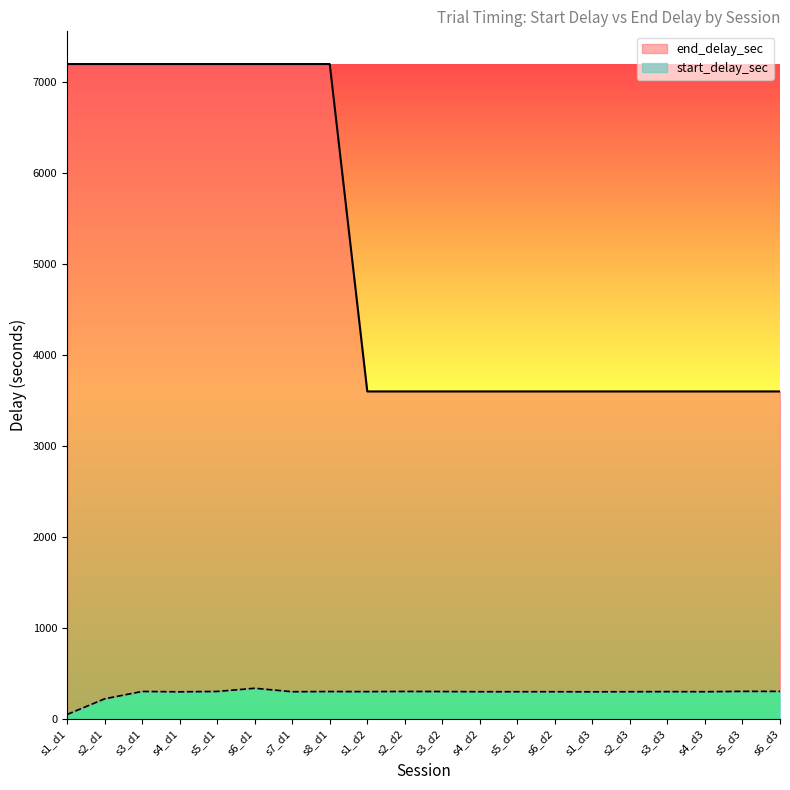

Between s3_d1 and s2_d2, which series saw the biggest shift?

end_delay_sec